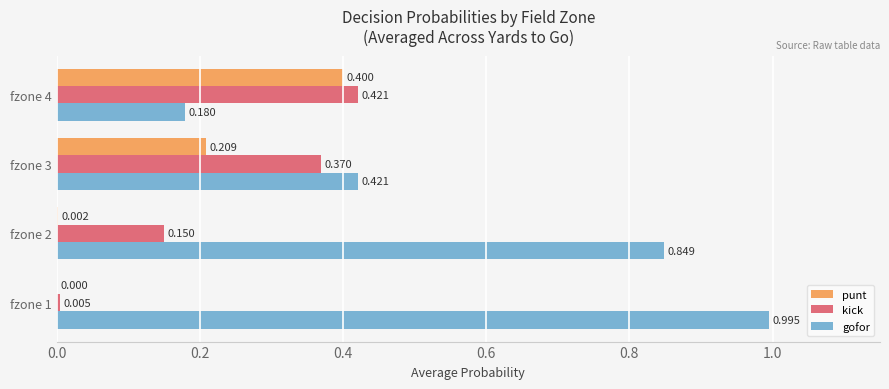

How many categories are shown in the chart?

4